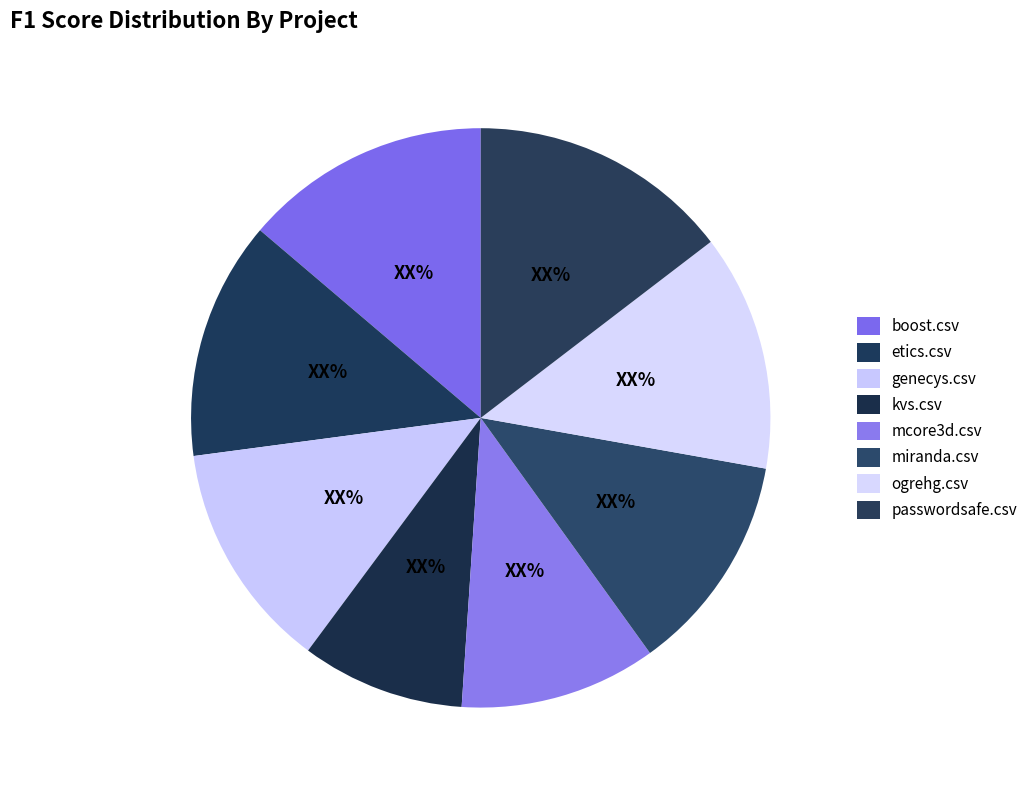

Which category has the biggest portion of the pie?

passwordsafe.csv